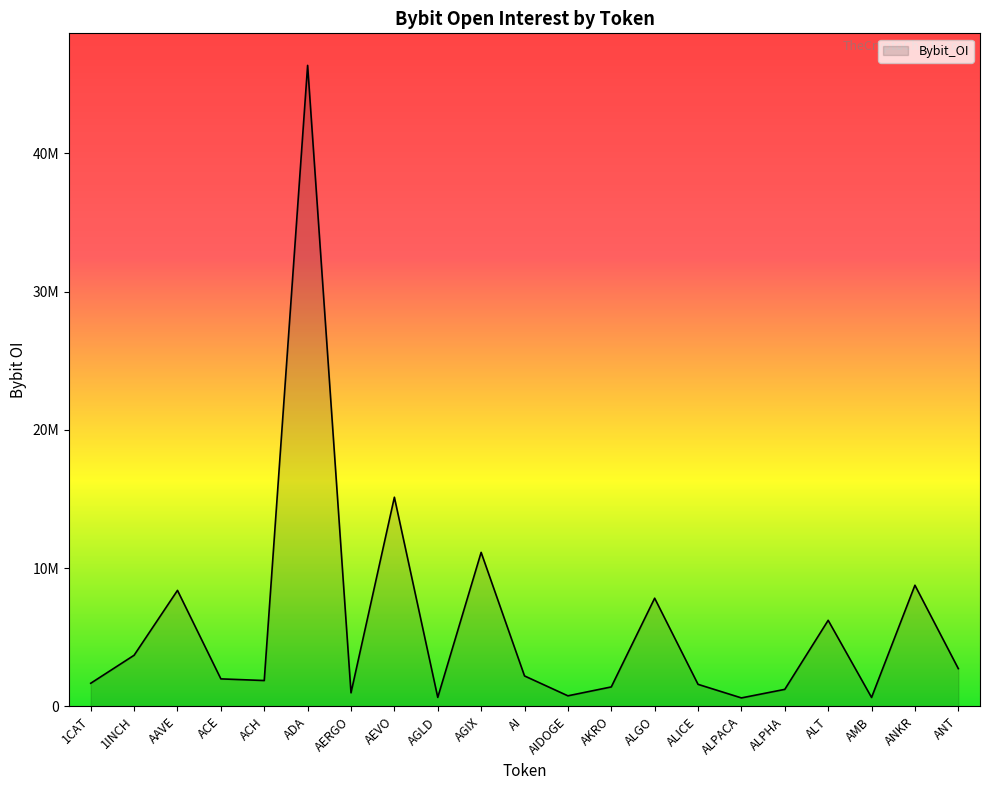

Does the chart display data point markers on the line(s)?

No